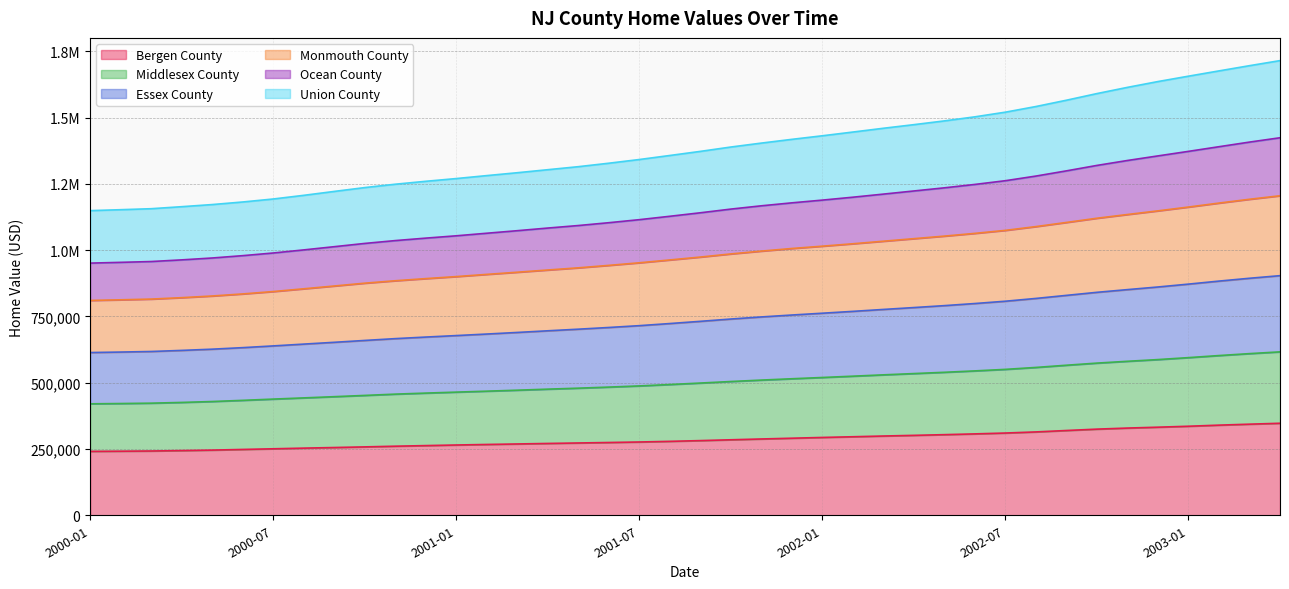

What is the difference between the Essex County values at 2003-02 and 2002-12?

22214.5